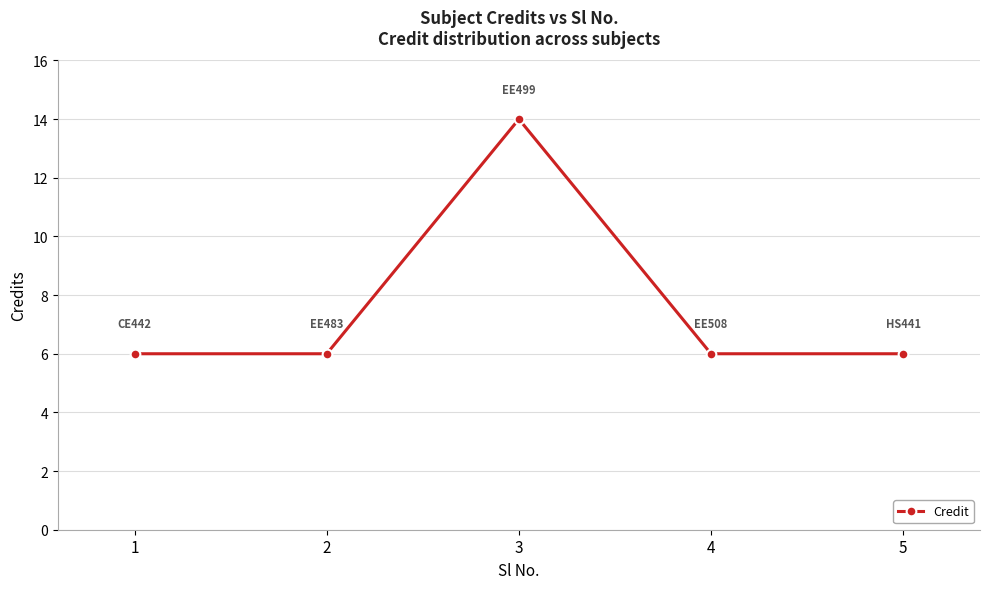

How many interior local peaks (higher than both neighbors) does the data have?

1